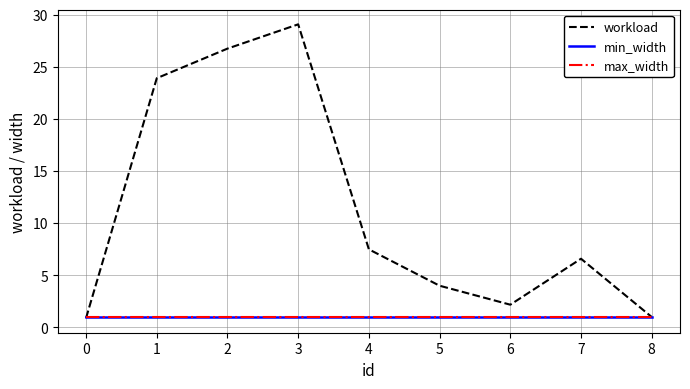

The workload series shows 1.2 at 0. True or false?

False